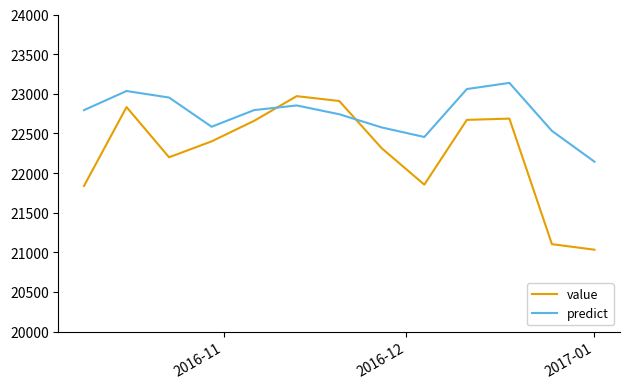

List the series in order of their peak value, highest first.

predict, value